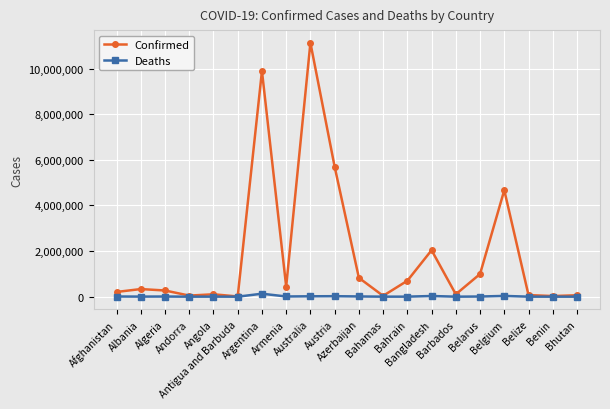

How many series are shown in this chart?

2